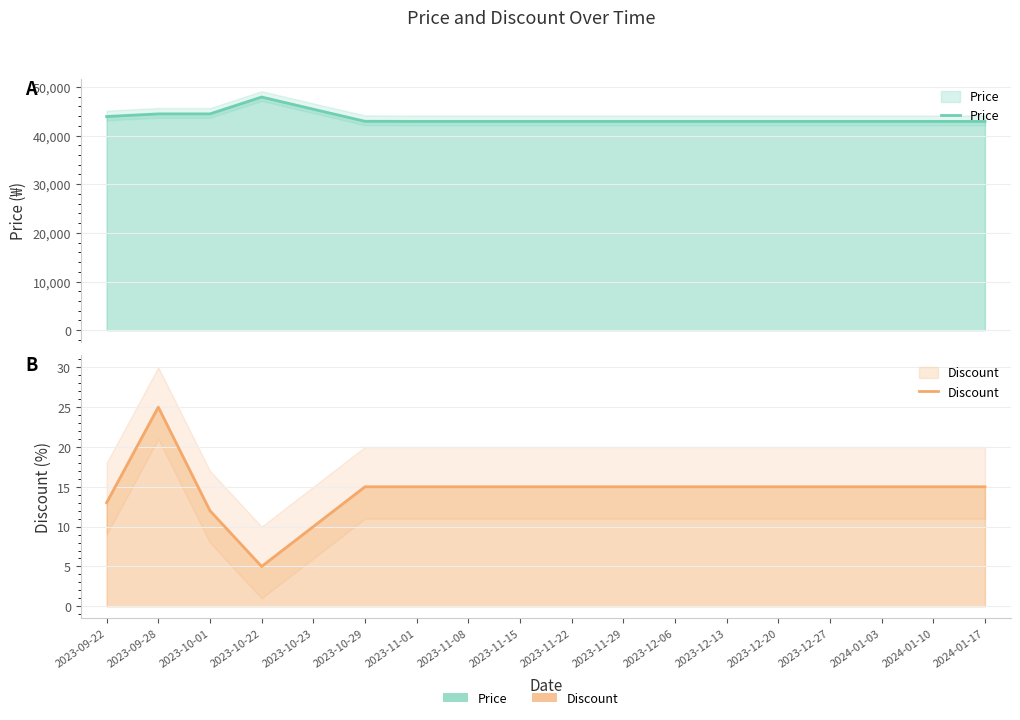

The value of Discount at 2023-12-06 is 15. True or false?

True